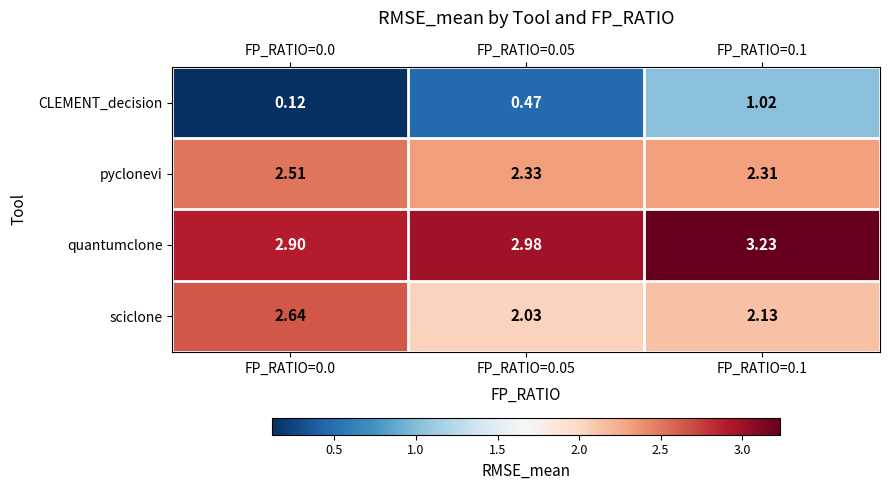

Is the value of quantumclone at FP_RATIO=0.05 greater than the value of CLEMENT_decision at FP_RATIO=0.1?

Yes